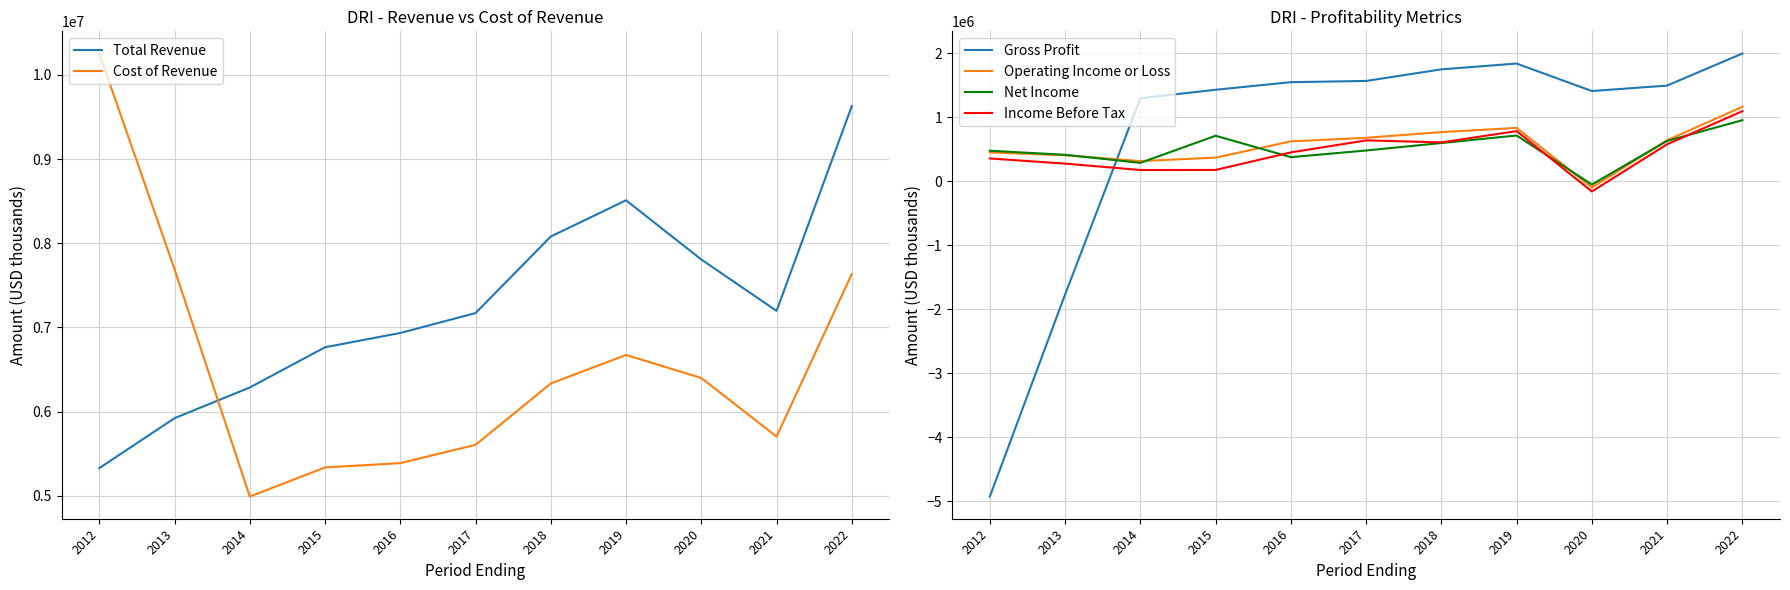

Between 2018 and 2019, which series saw the biggest shift?

Total Revenue